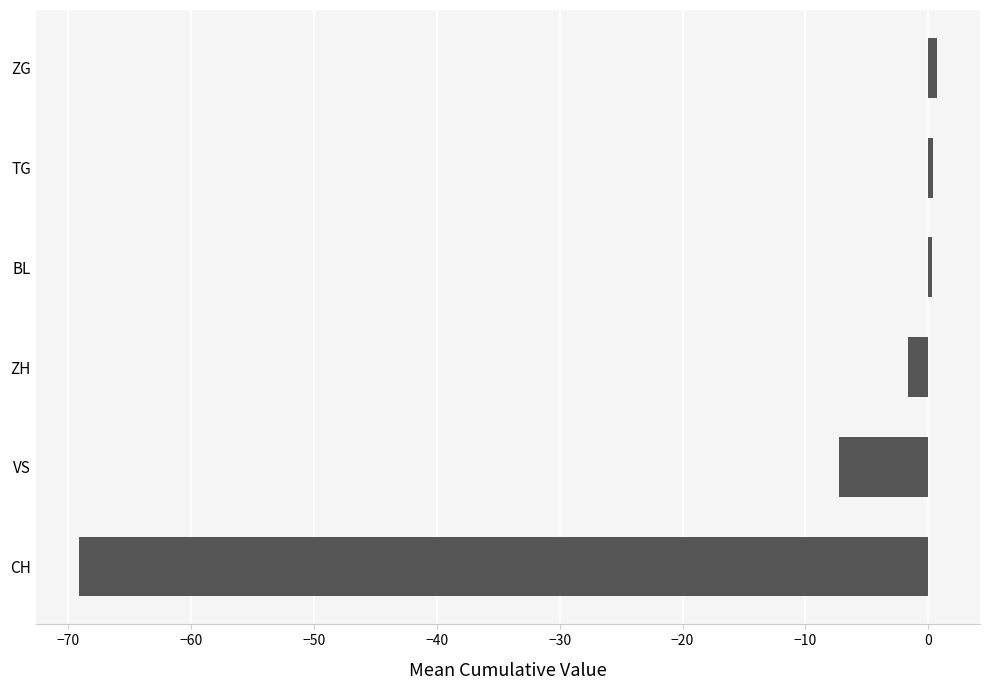

At which category does the chart reach its minimum across all series?

CH